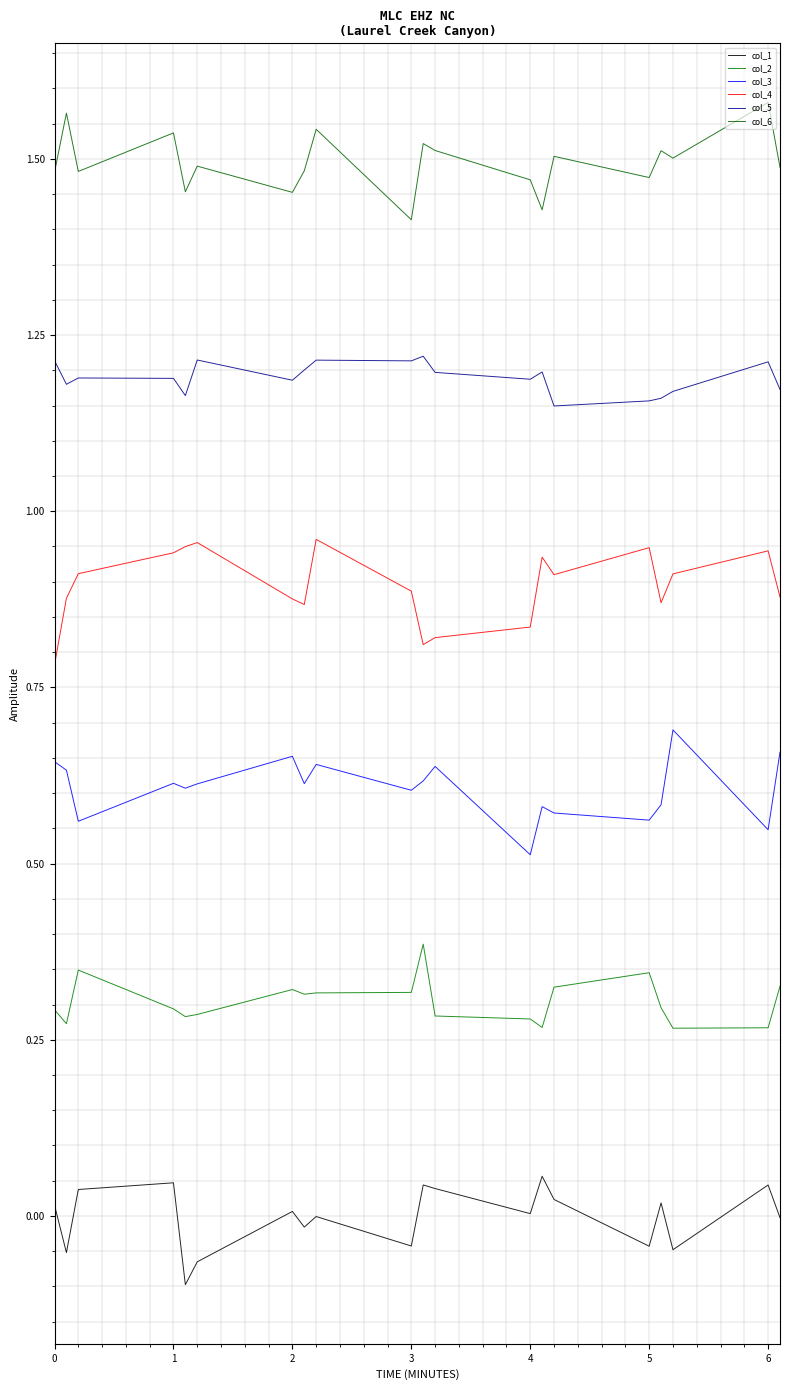

Does the chart display data point markers on the line(s)?

No